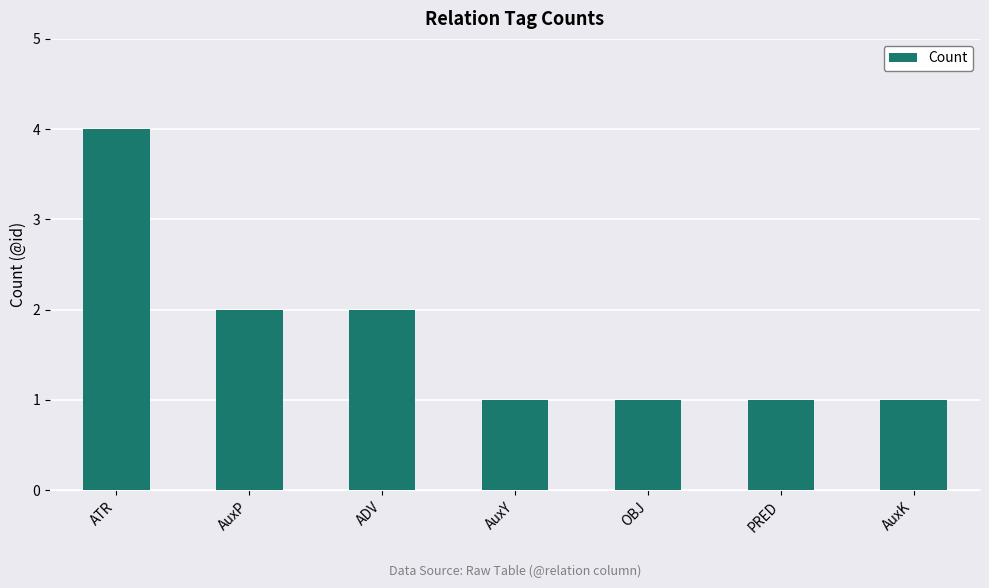

What is the label of the 1st bar from the right?

AuxK